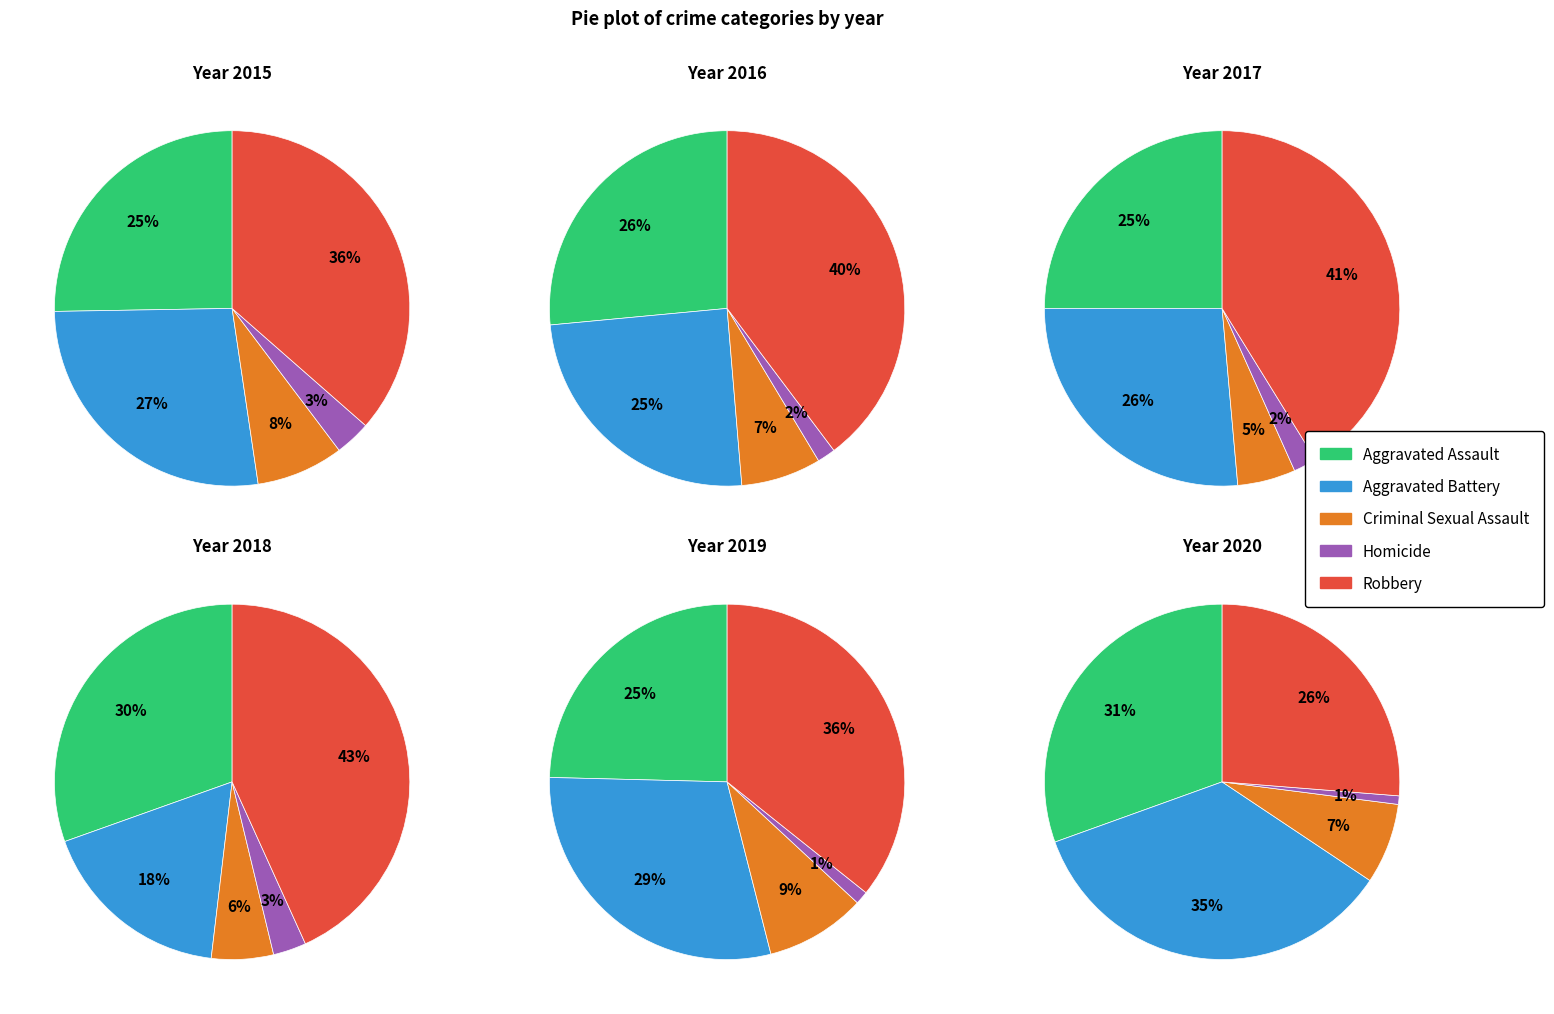

To the nearest percent, what portion does 3 represent?

7%